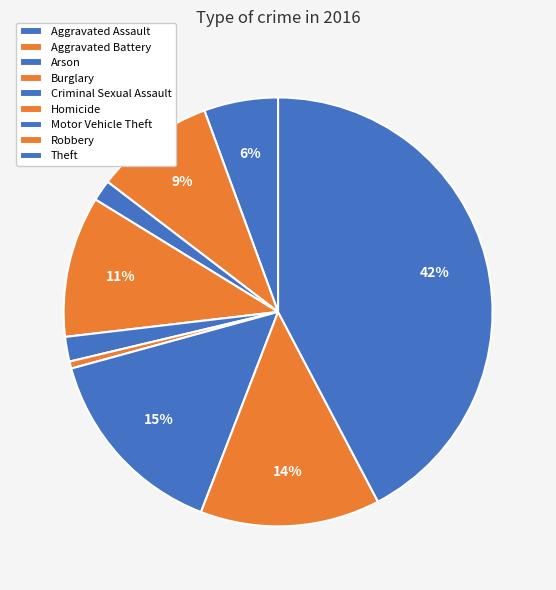

Is Burglary the majority of the pie?

No